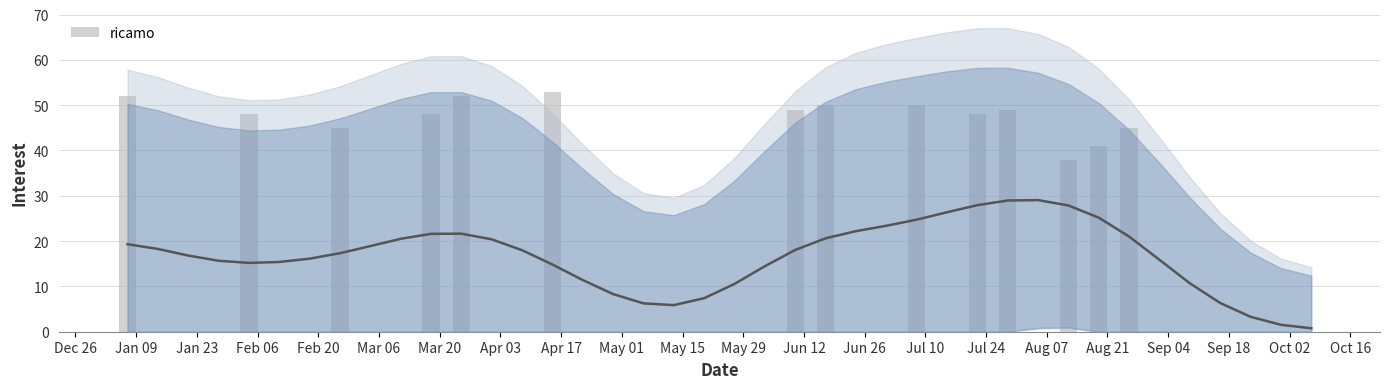

What is the sum of the values at May 15 and May 01?

48